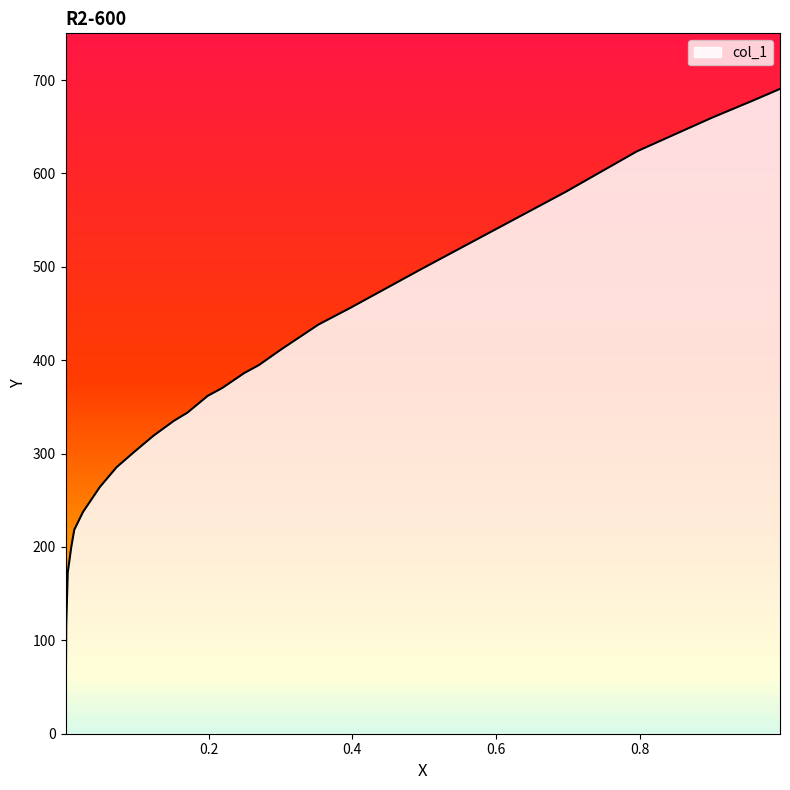

The chart shows a value of 683.1 at 0.9726. True or false?

True